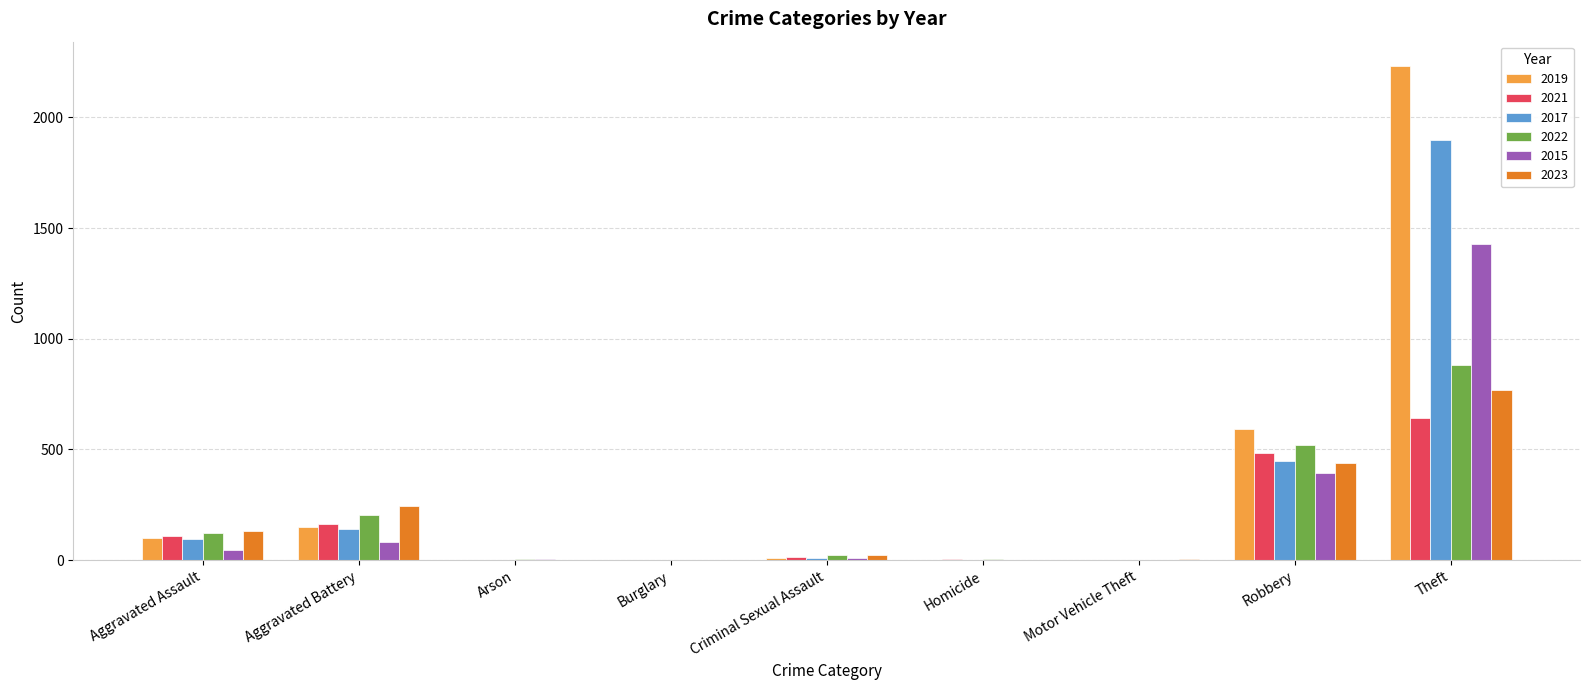

Which series has the widest spread of values?

2019